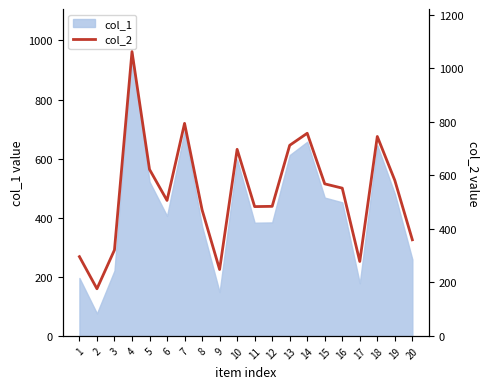

What is the maximum value shown in the chart?

1062